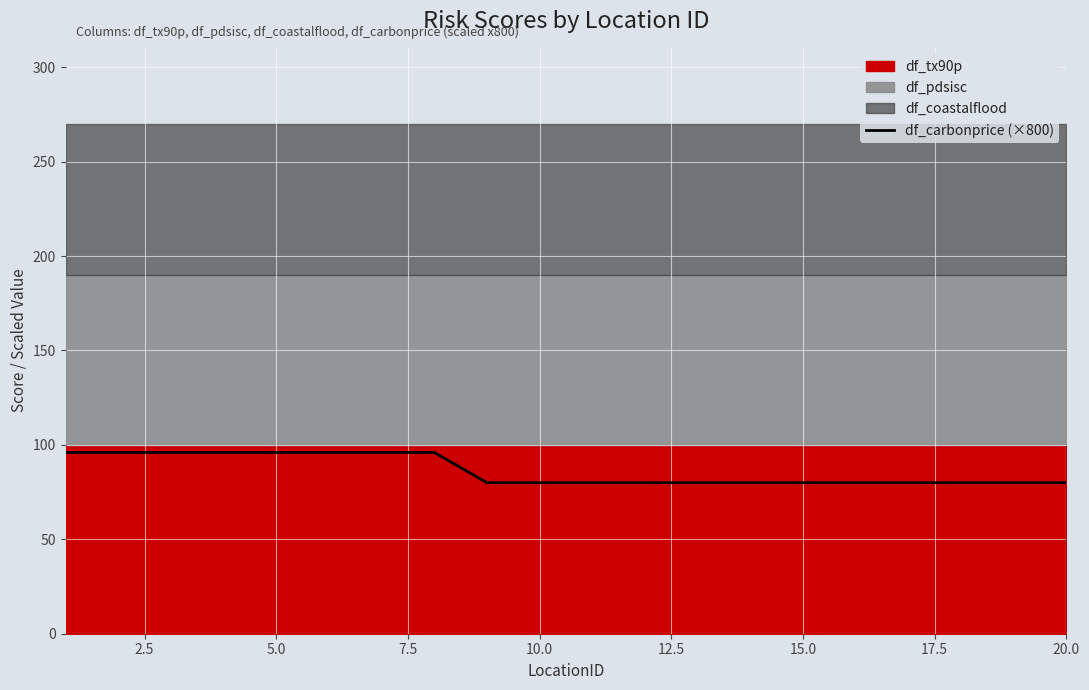

How many values exceed 80?

8